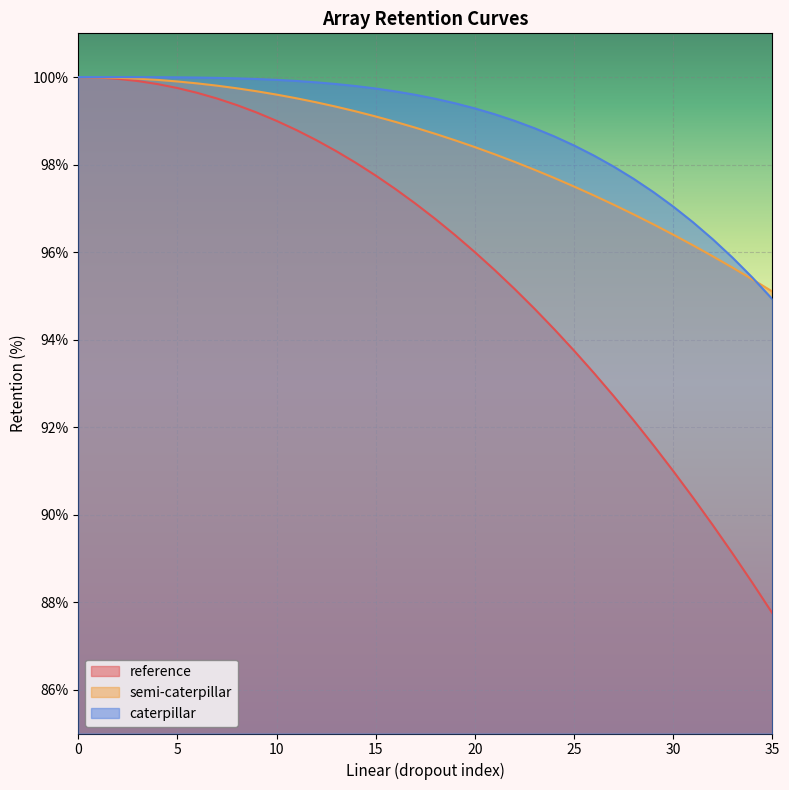

True or false: reference has more than 1 interior local peaks.

False